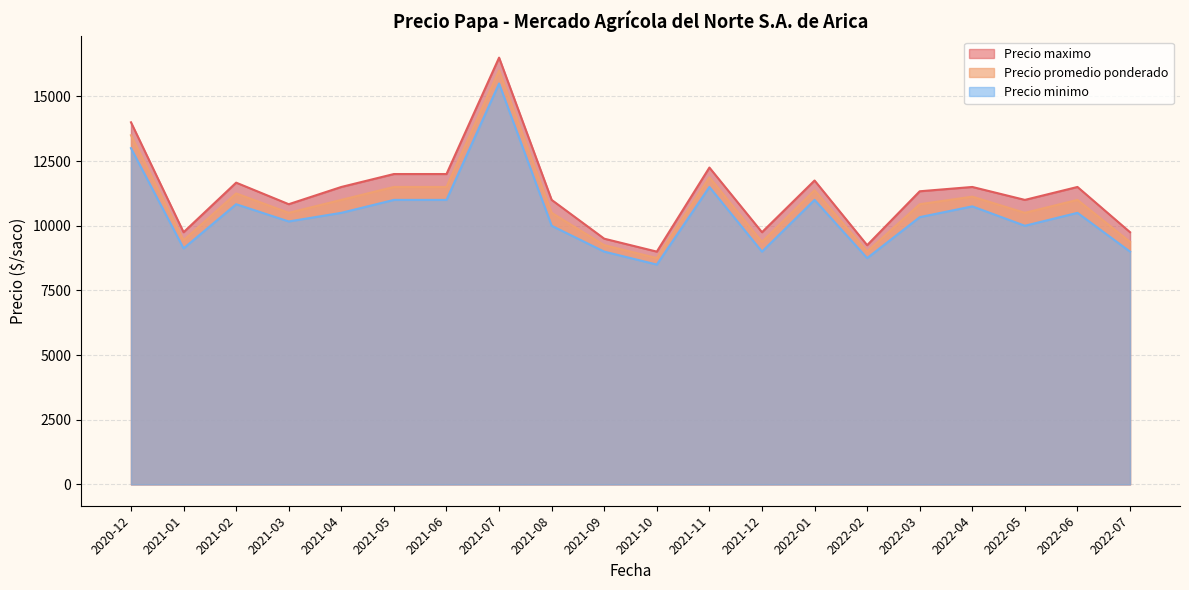

Which series has the largest range (max minus min)?

Precio maximo